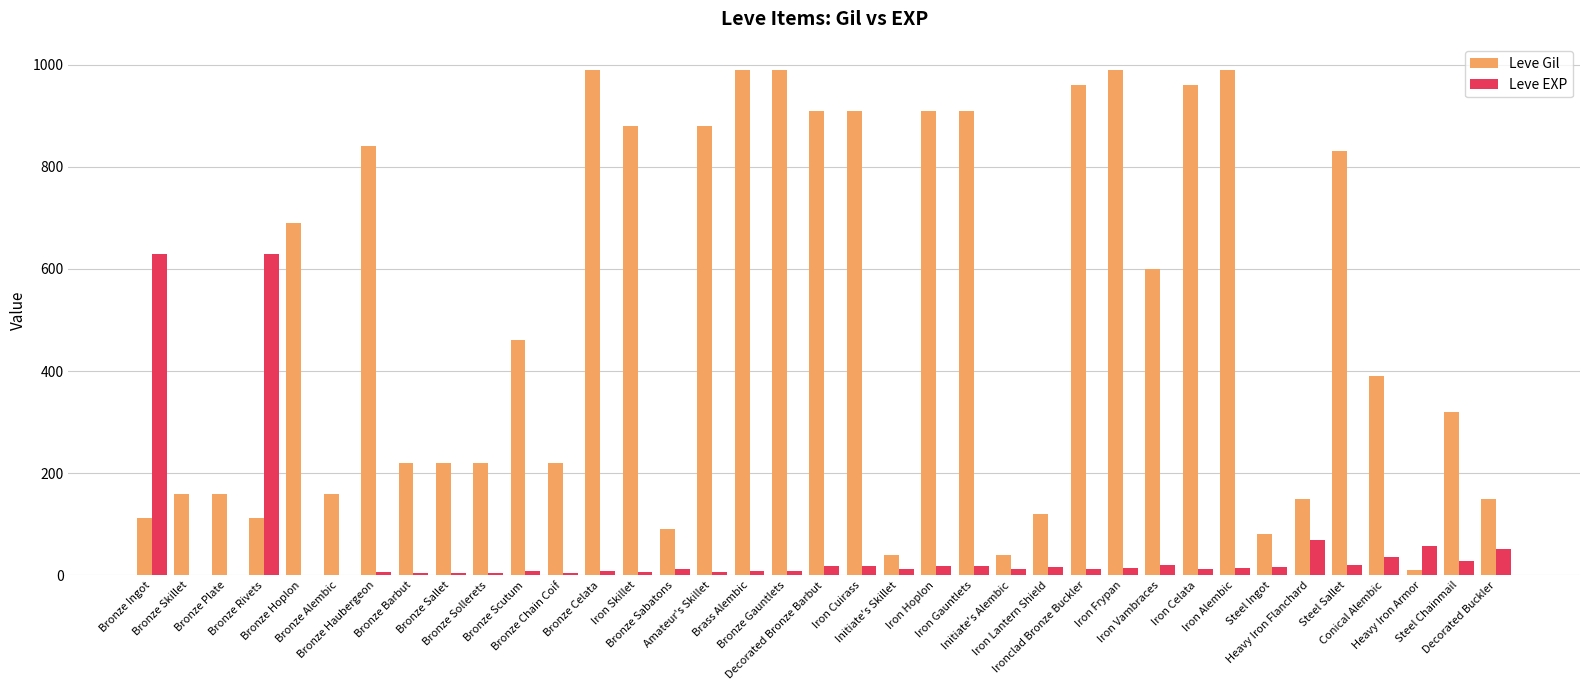

Are the bars horizontal?

No